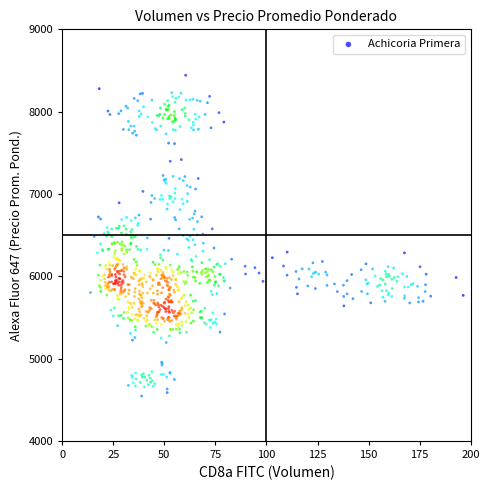

What is the range of X values (max minus min)?

182.5